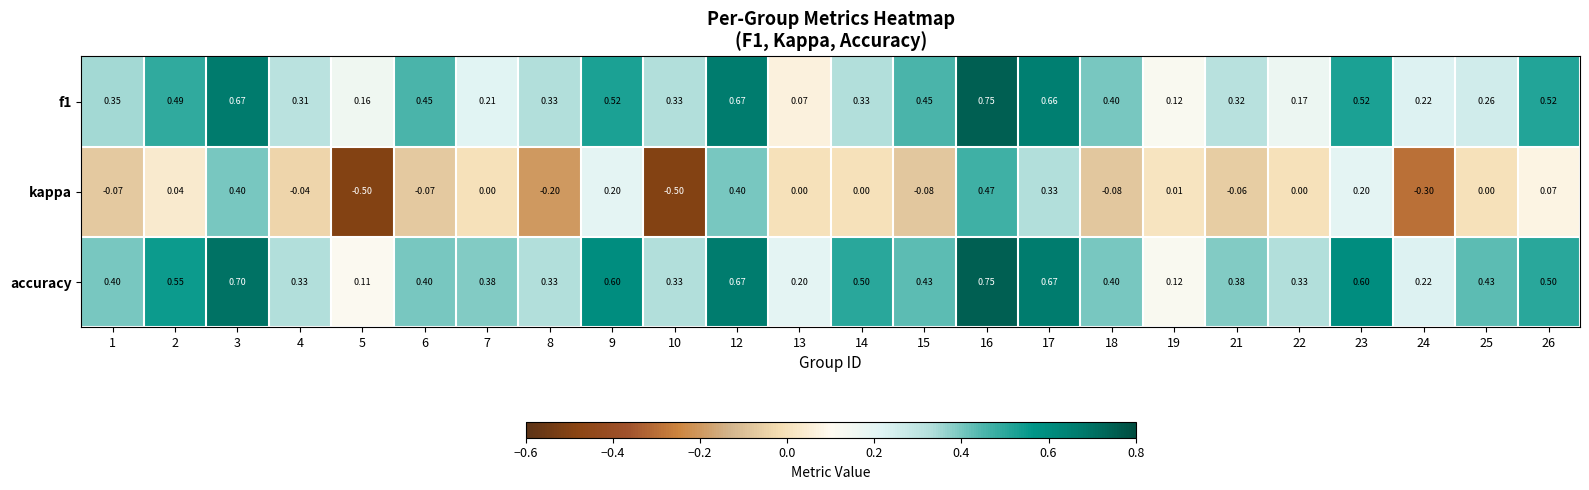

At how many categories does at least one series exceed 0?

24